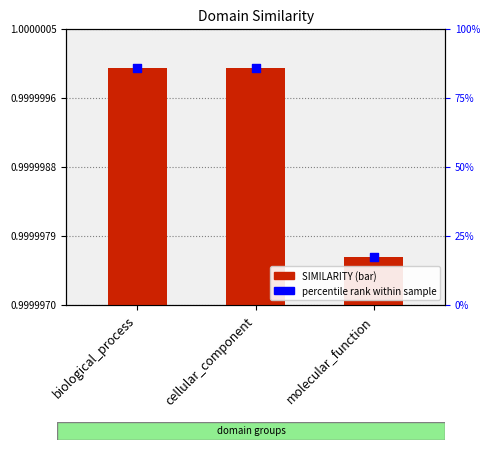

Which series contains the highest Y value?

percentile rank